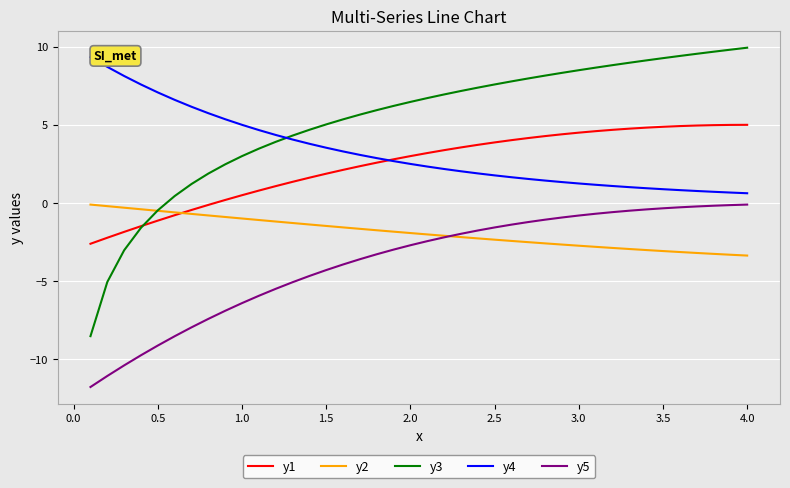

What is the greatest value displayed?

9.9